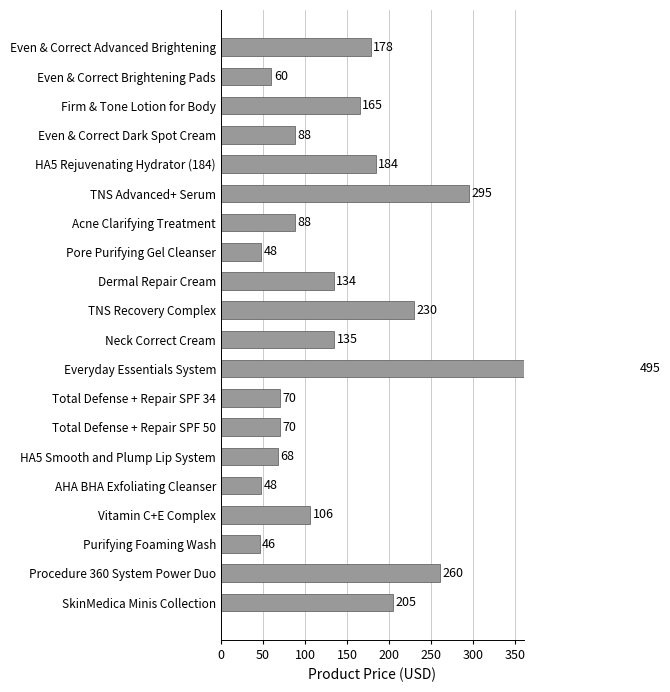

What value does the data have at SkinMedica Minis Collection, to the nearest 10?

200